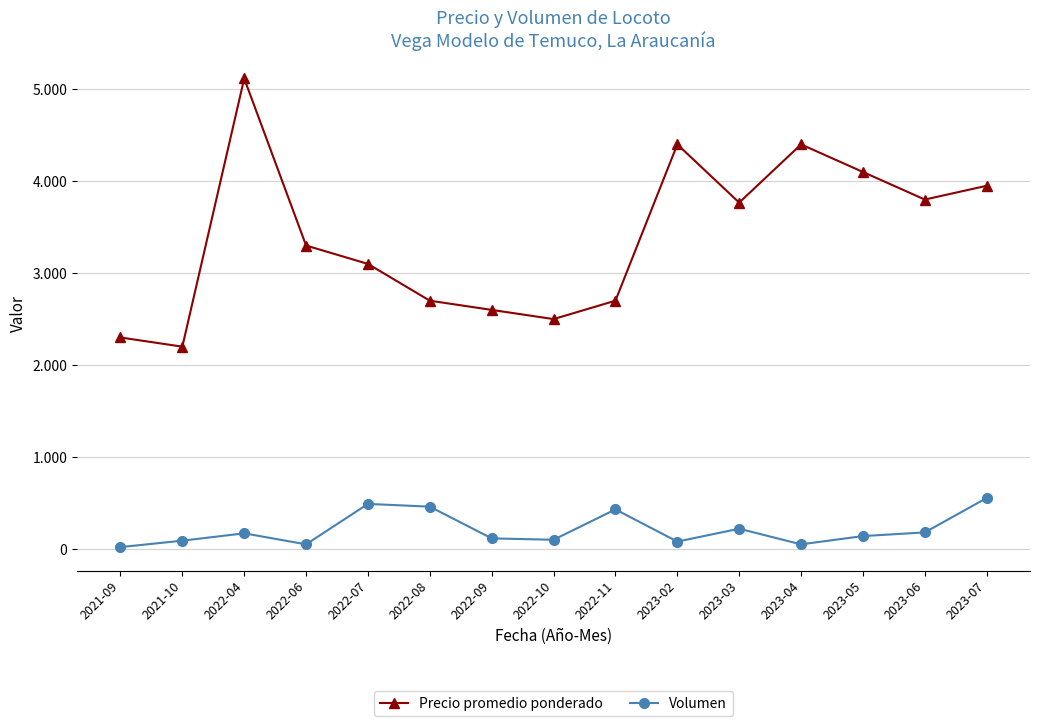

At which category is the sum across all series the highest?

2022-04